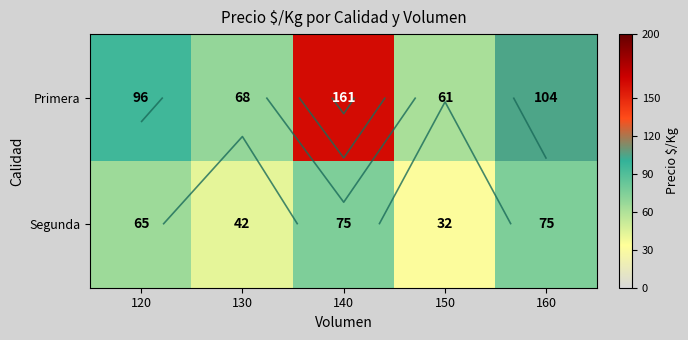

At which category is the sum across all series the highest?

140